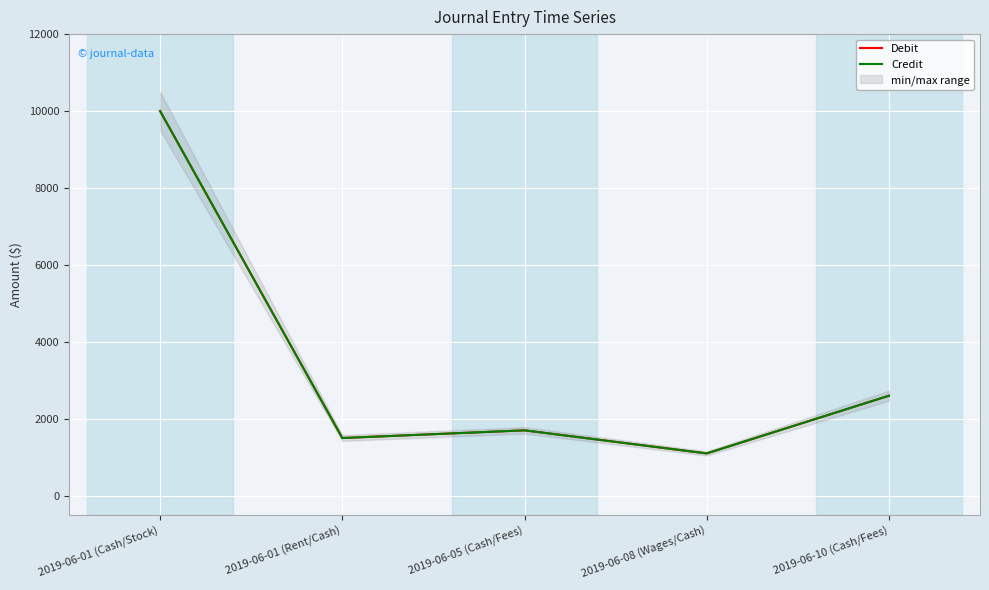

What is the difference between the second highest and second lowest values in the Credit series?

1100